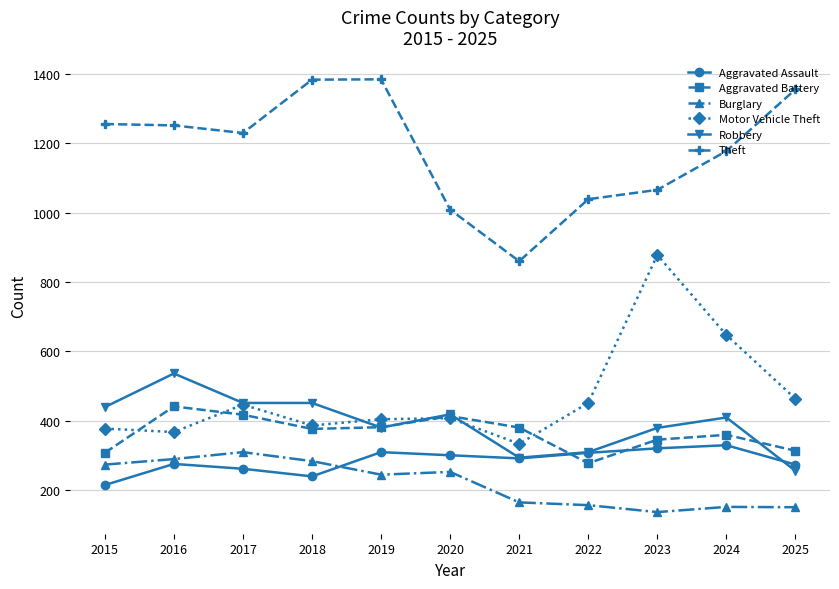

What is the maximum value for Burglary?

309